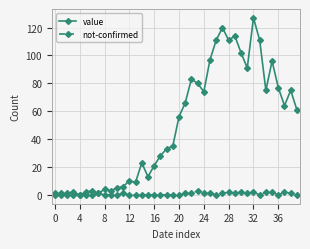

Does the chart have visible grid lines?

Yes